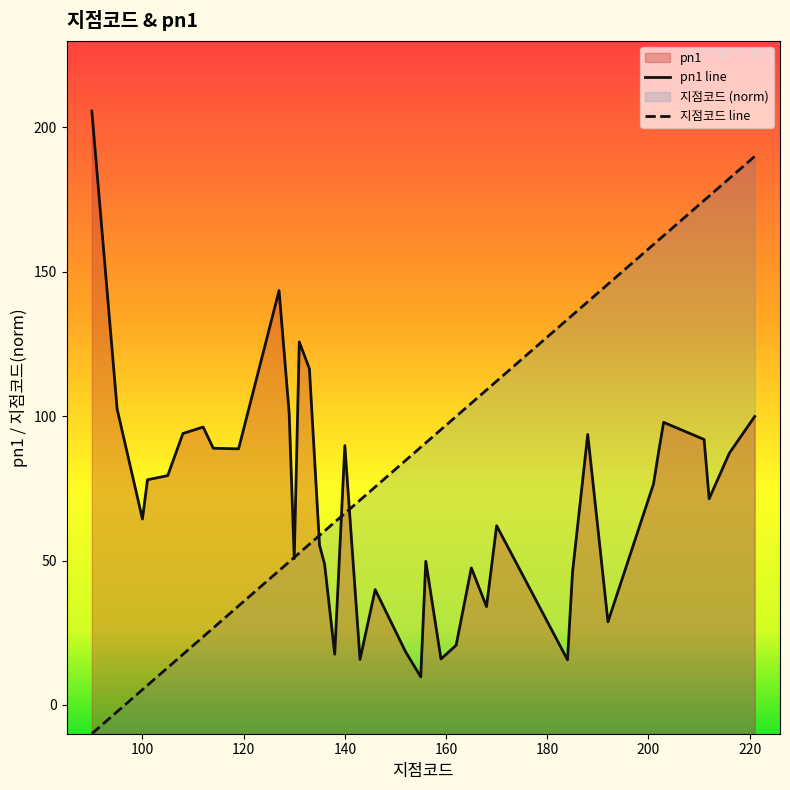

What is the average value of the 지점코드 line series?

86.3